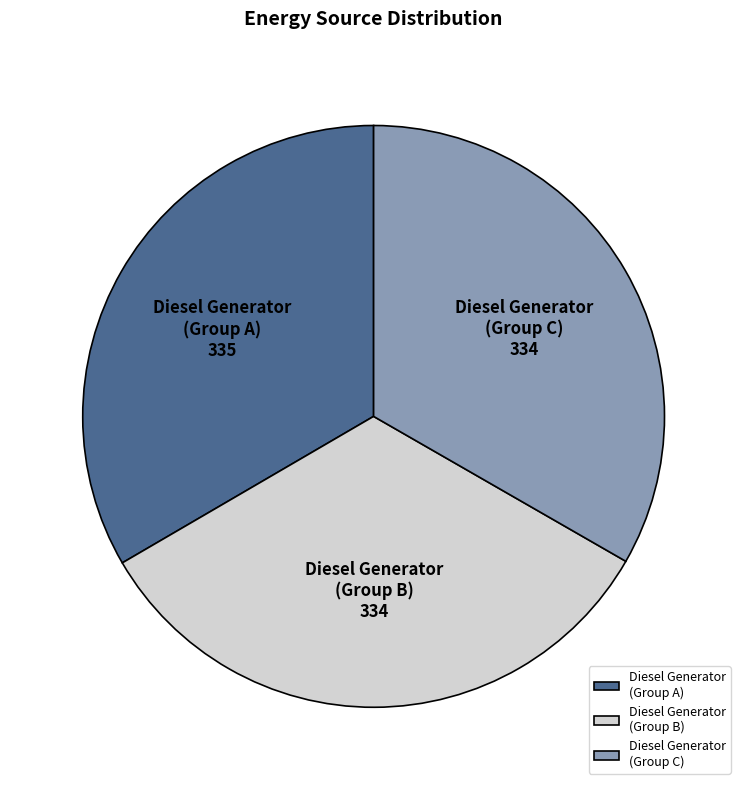

How many slices are in this pie chart?

3